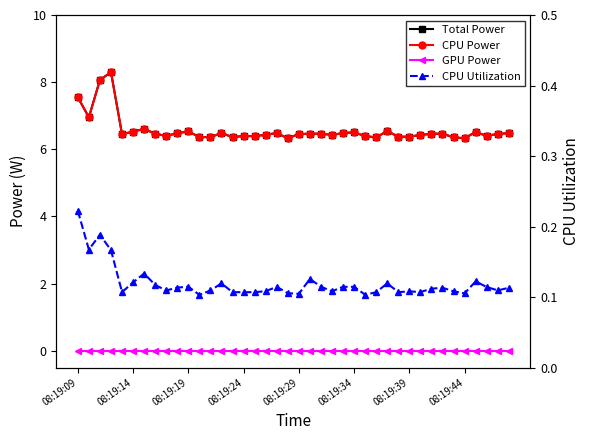

Reading left to right, what are all the values shown in this chart?

Total Power: 7.6	7.0	8.1	8.3	6.4	6.5	6.6	6.5	6.4	6.5	6.5	6.4	6.4	6.5	6.4	6.4	6.4	6.4	6.5	6.3	6.5	6.5	6.5	6.4	6.5	6.5	6.4	6.4	6.5	6.4	6.4	6.4	6.5	6.5	6.4	6.3	6.5	6.4	6.5	6.5
CPU Power: 7.6	7.0	8.1	8.3	6.4	6.5	6.6	6.5	6.4	6.5	6.5	6.4	6.4	6.5	6.4	6.4	6.4	6.4	6.5	6.3	6.5	6.5	6.5	6.4	6.5	6.5	6.4	6.4	6.5	6.4	6.4	6.4	6.5	6.5	6.4	6.3	6.5	6.4	6.5	6.5
GPU Power: 0.0	0.0	0.0	0.0	0.0	0.0	0.0	0.0	0.0	0.0	0.0	0.0	0.0	0.0	0.0	0.0	0.0	0.0	0.0	0.0	0.0	0.0	0.0	0.0	0.0	0.0	0.0	0.0	0.0	0.0	0.0	0.0	0.0	0.0	0.0	0.0	0.0	0.0	0.0	0.0
CPU Utilization: 0.2	0.2	0.2	0.2	0.1	0.1	0.1	0.1	0.1	0.1	0.1	0.1	0.1	0.1	0.1	0.1	0.1	0.1	0.1	0.1	0.1	0.1	0.1	0.1	0.1	0.1	0.1	0.1	0.1	0.1	0.1	0.1	0.1	0.1	0.1	0.1	0.1	0.1	0.1	0.1